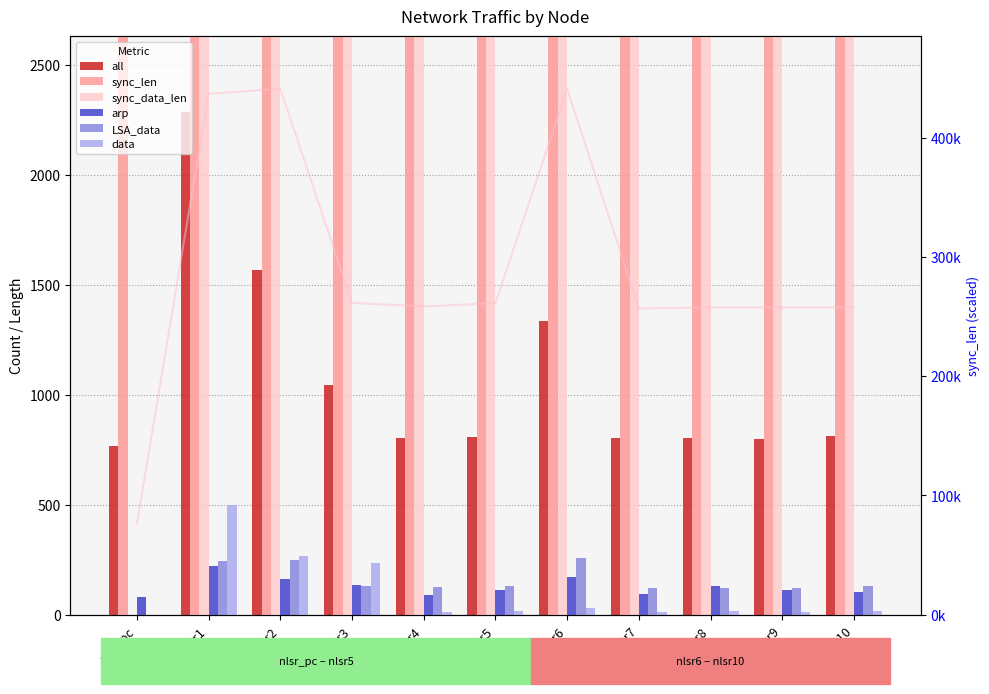

What is the approximate value of sync_data_len at nlsr9, to the nearest 10?

103960